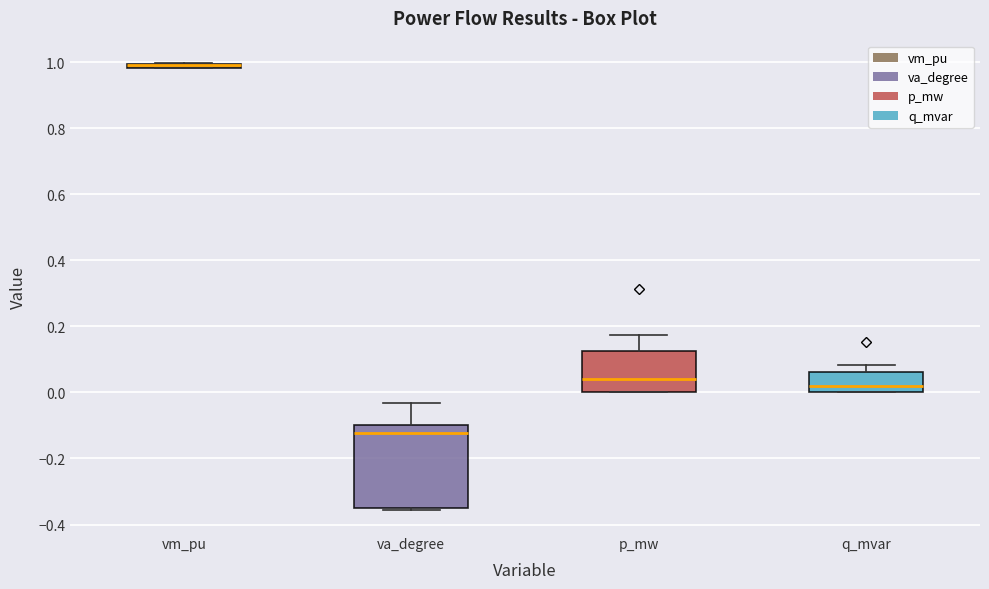

Where does the upper whisker of the box for p_mw end on the y-axis? The values are not printed on the chart, so give them approximately, as read against the axis.

0.18